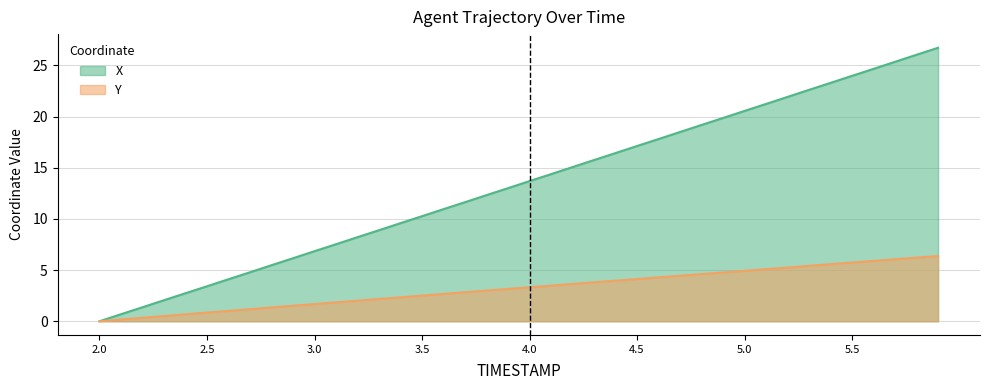

What is the difference between the Y values at 2.7 and 2.1?

1.0